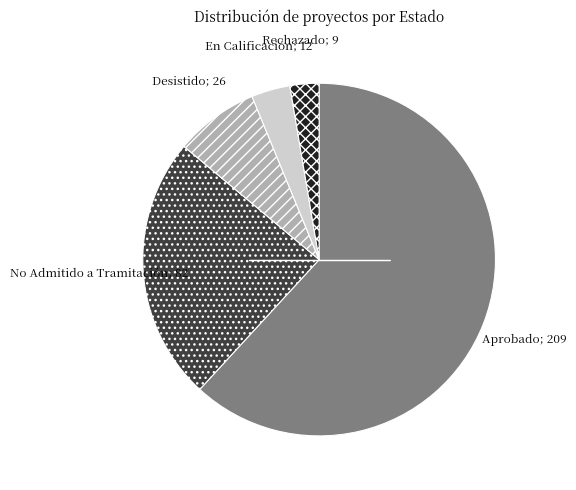

Is there any slice that represents more than half of the pie?

Yes